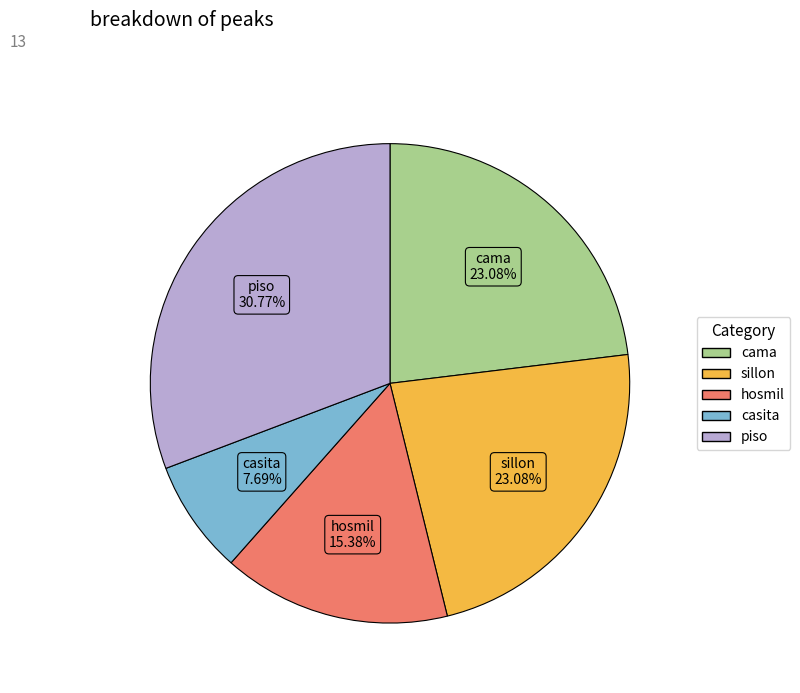

What percentage is the hosmil slice, to the nearest percent?

15%